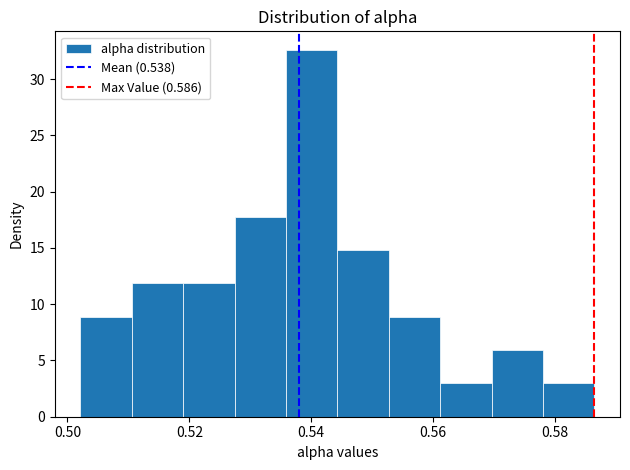

What is the height of the bar covering 0.570 to 0.578 on the x-axis? Neither the bar edges nor the heights are printed on the chart, so give them approximately, as read against the axes.

6.0